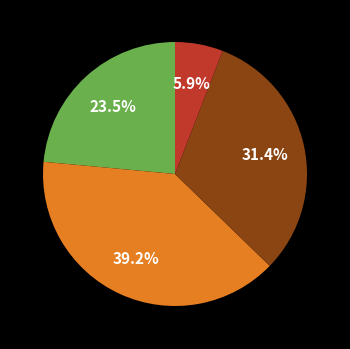

Is there a majority slice in this chart?

No